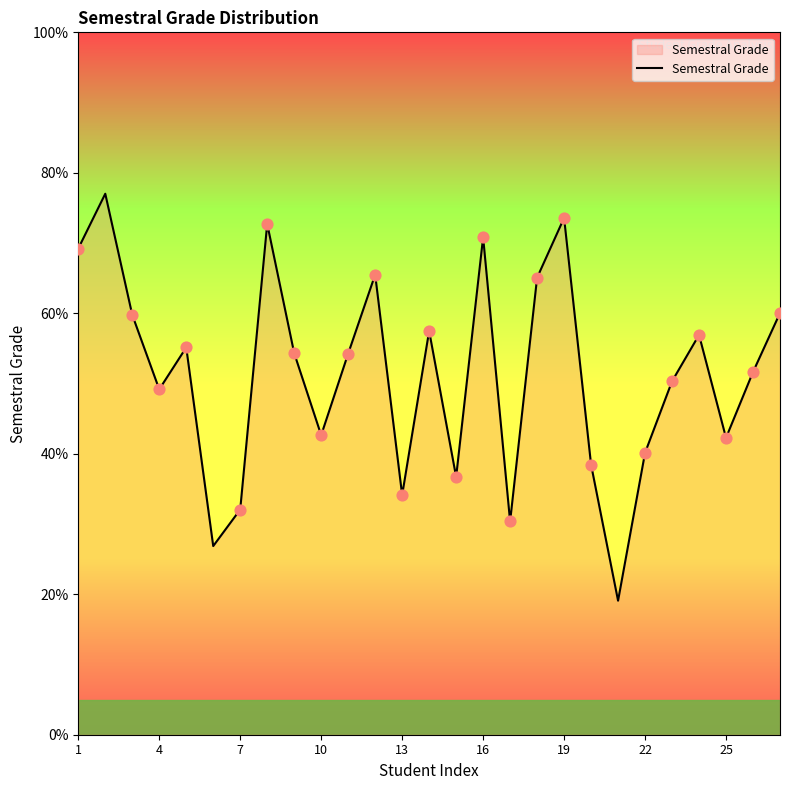

What is the minimum value shown in the chart?

19.1